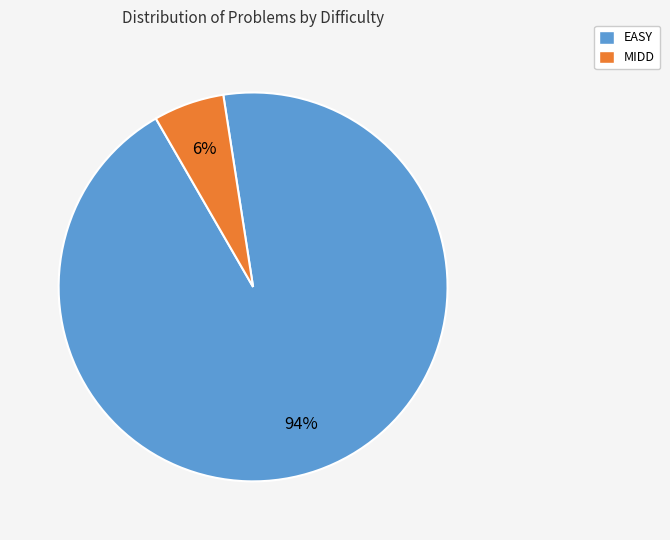

What is the smallest slice in the pie chart?

MIDD